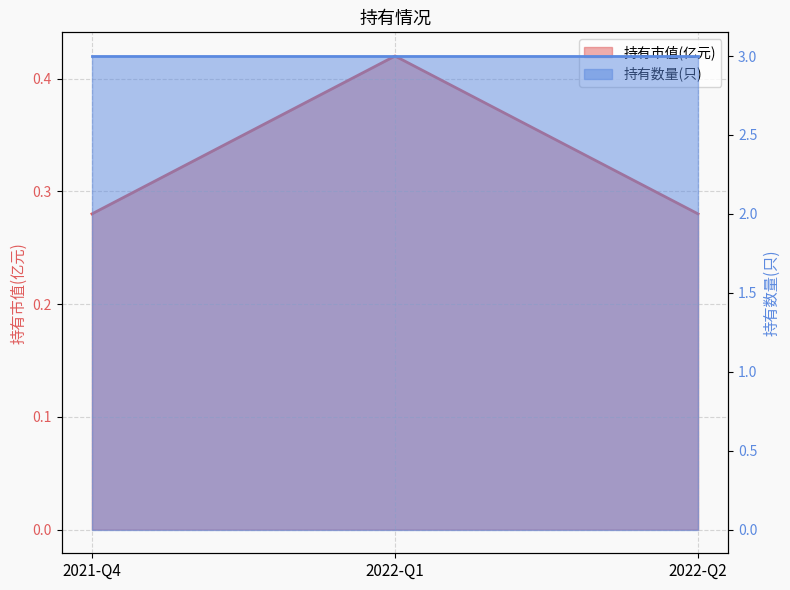

What is the sum of all values?

1.0